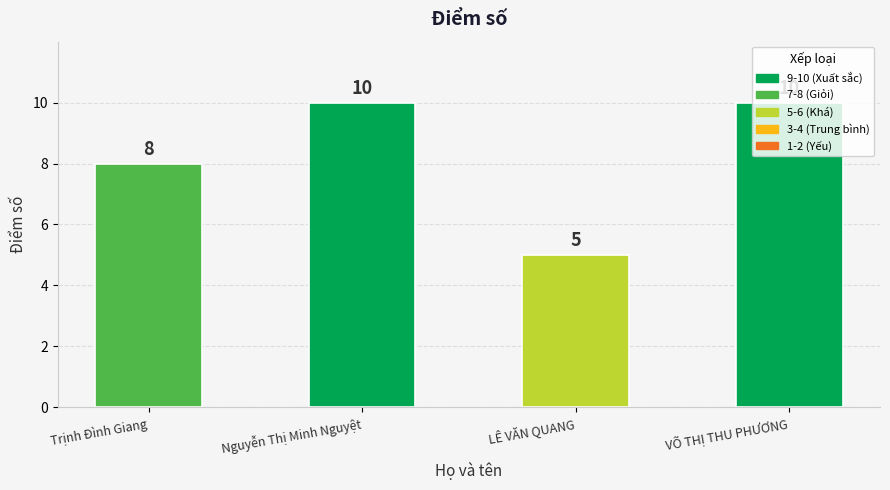

Reading right to left, list all the values displayed in this chart.

VÕ THỊ THU PHƯƠNG=10	LÊ VĂN QUANG=5	Nguyễn Thị Minh Nguyệt=10	Trịnh Đình Giang=8